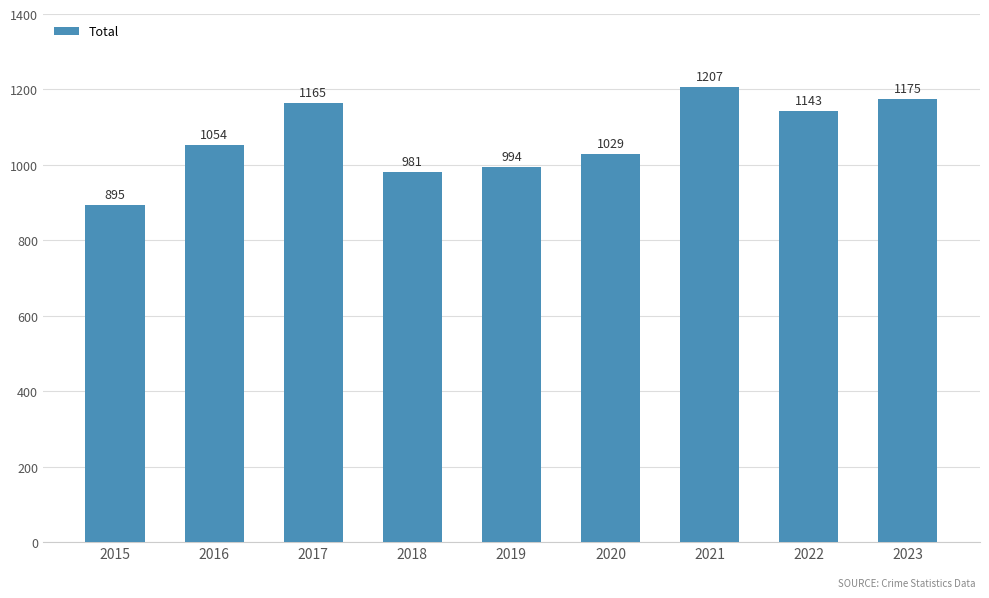

Reading left to right, extract all data points from this chart.

895	1054	1165	981	994	1029	1207	1143	1175